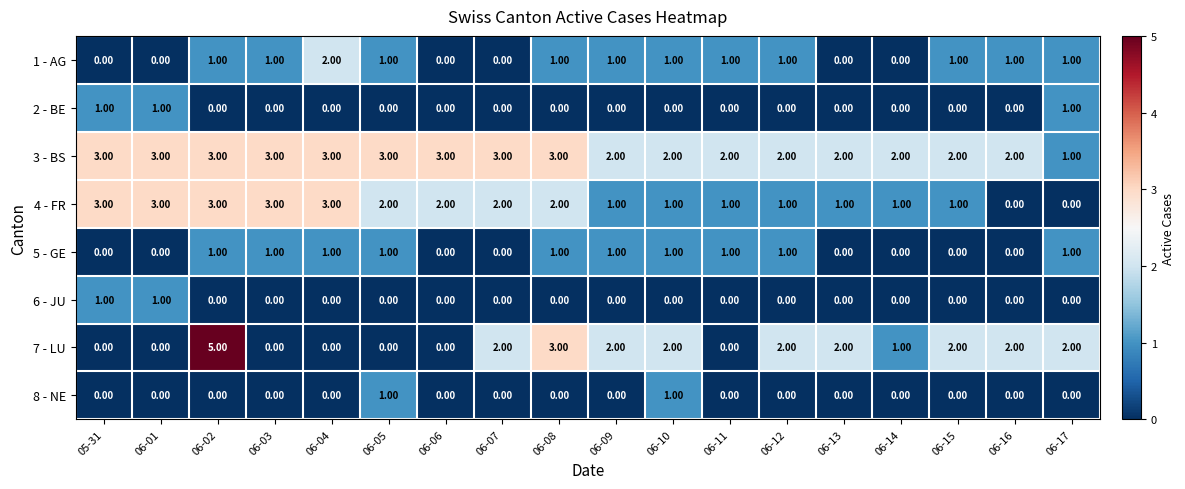

Which series has the widest spread of values?

7 - LU